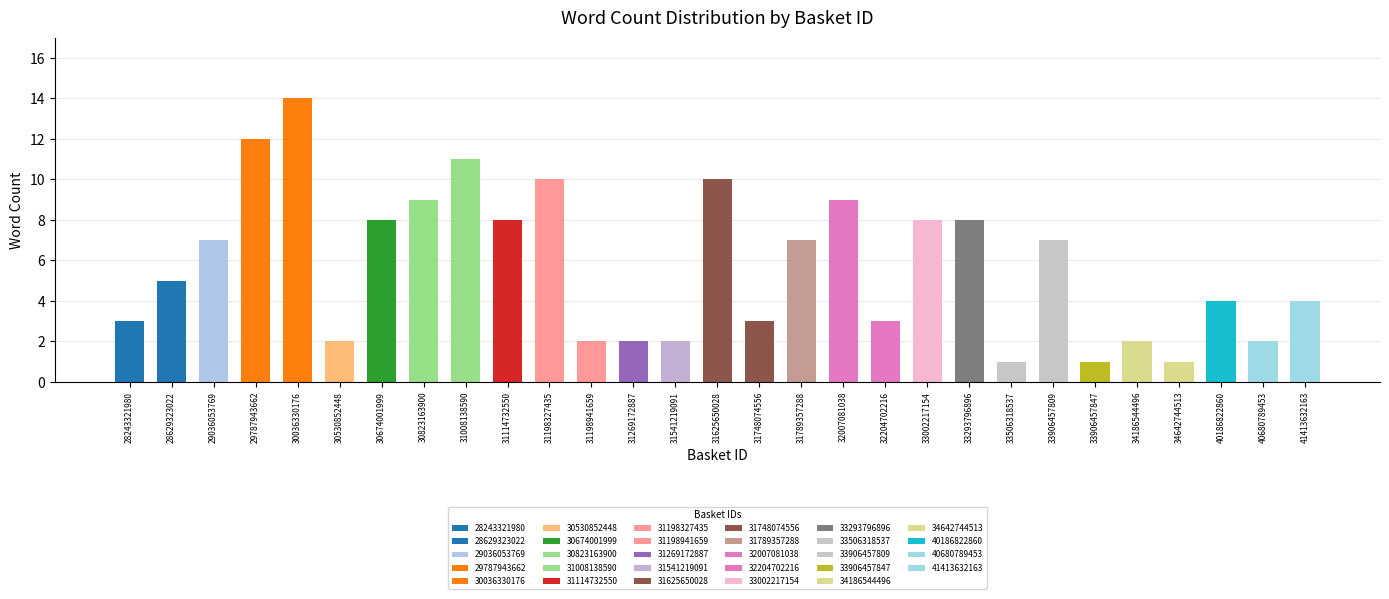

Reading left to right, extract all data points from this chart.

3	5	7	12	14	2	8	9	11	8	10	2	2	2	10	3	7	9	3	8	8	1	7	1	2	1	4	2	4